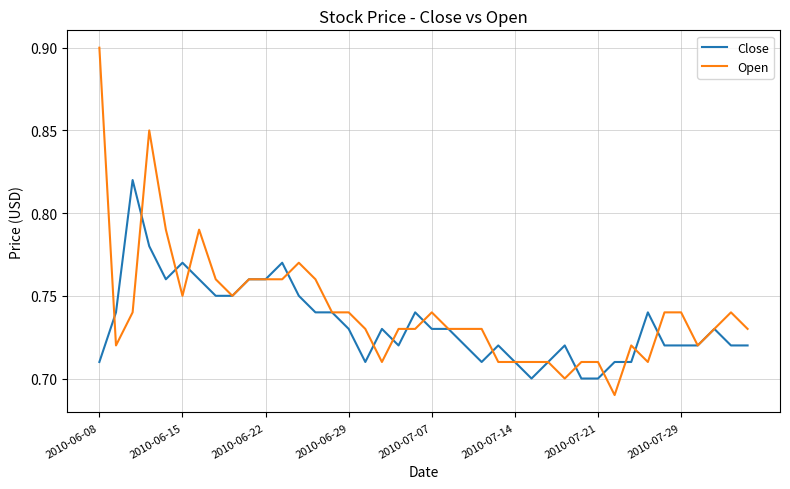

At how many categories does at least one series exceed 0?

40